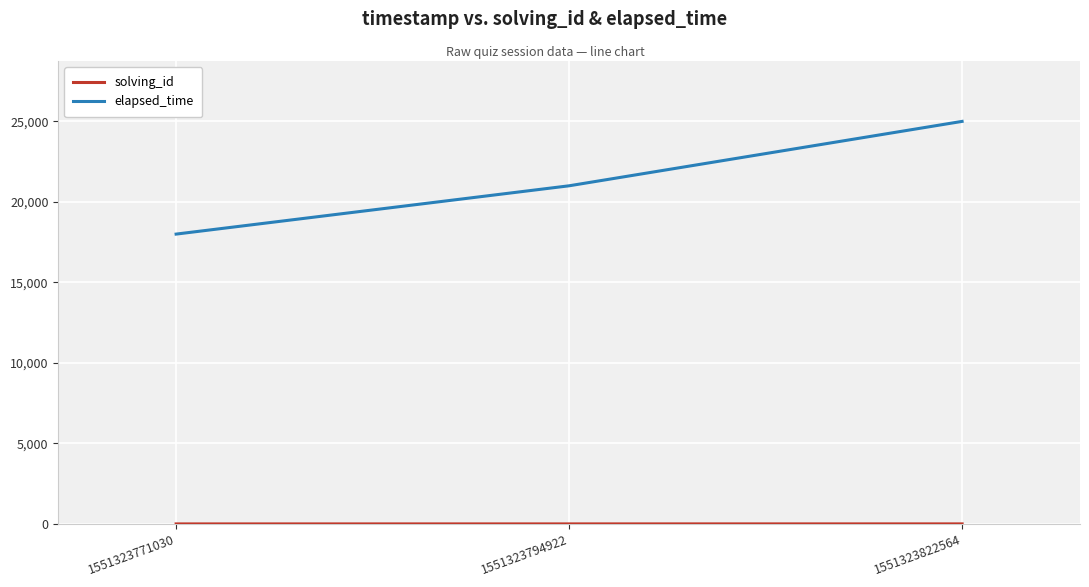

Which series has the largest total across all categories?

elapsed_time